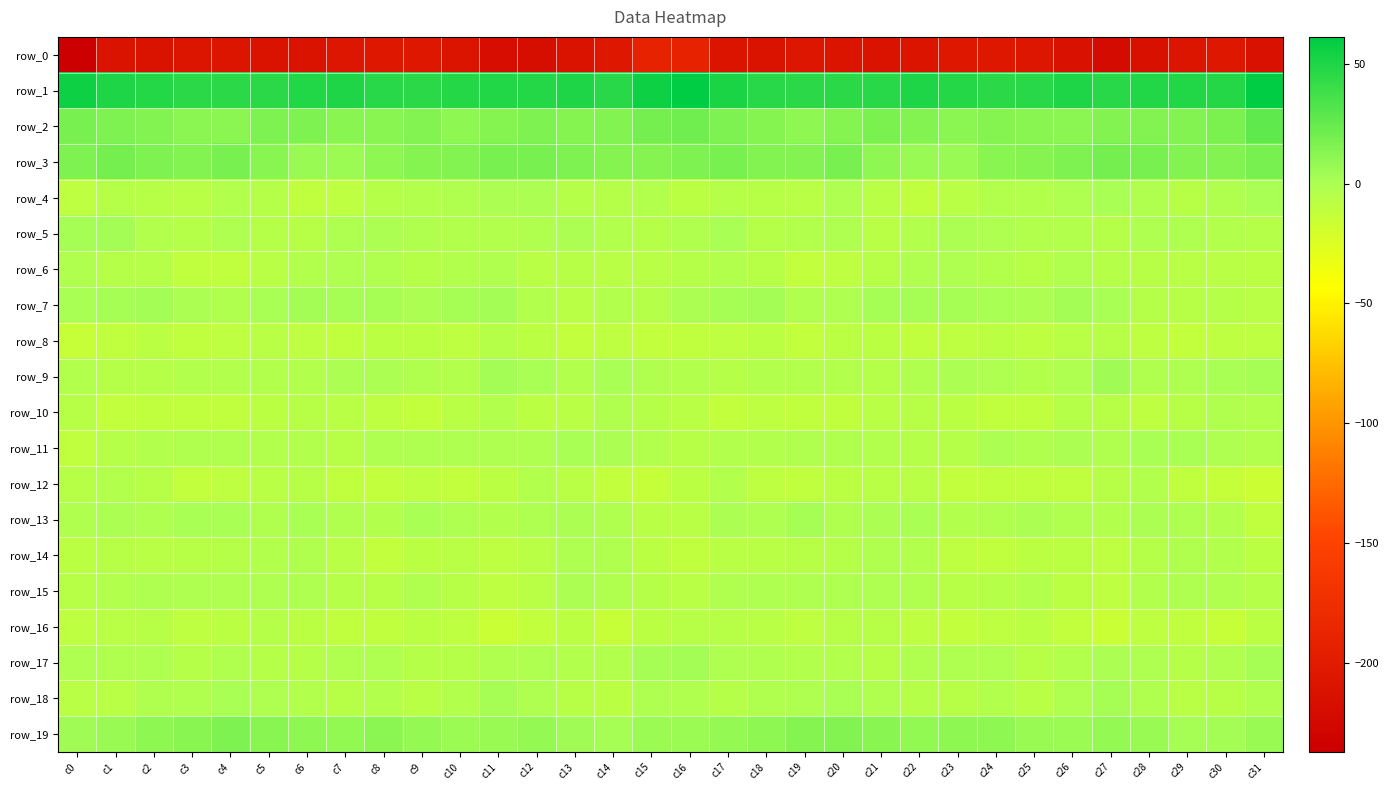

How many data points in row_19 are above 8?

17